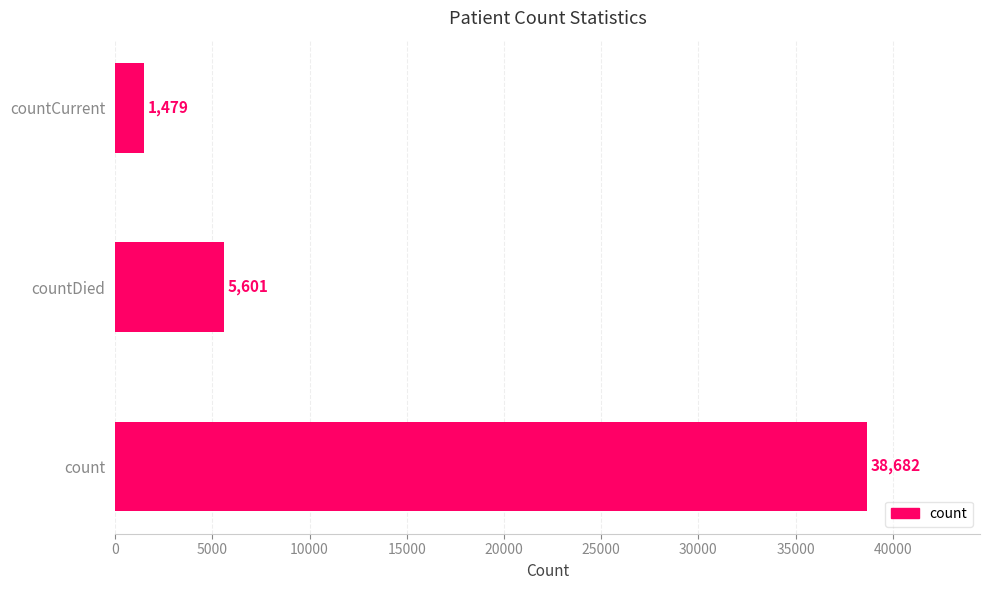

What is the average value?

15254